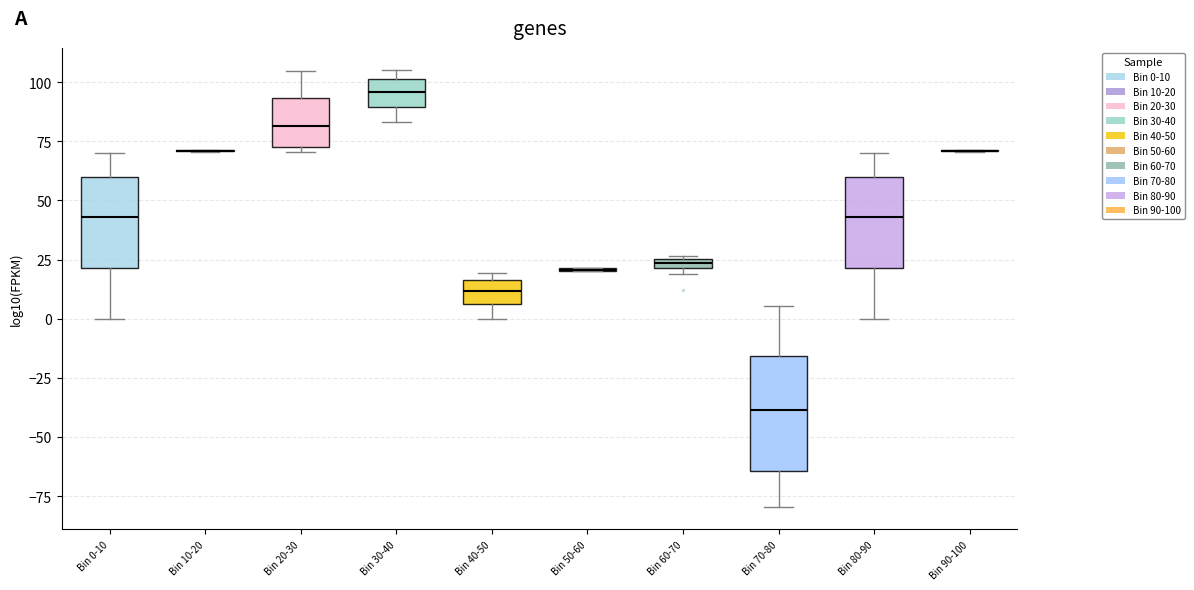

Comparing the boxes themselves (not the whiskers), which one is the tallest?

Bin 70-80